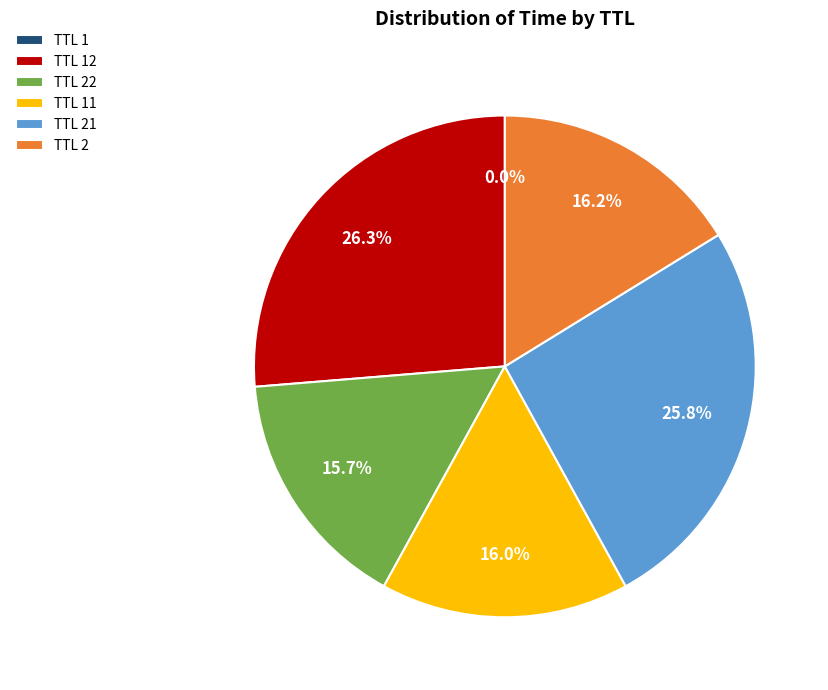

What is the total percentage of TTL 2 and TTL 22?

31.9%